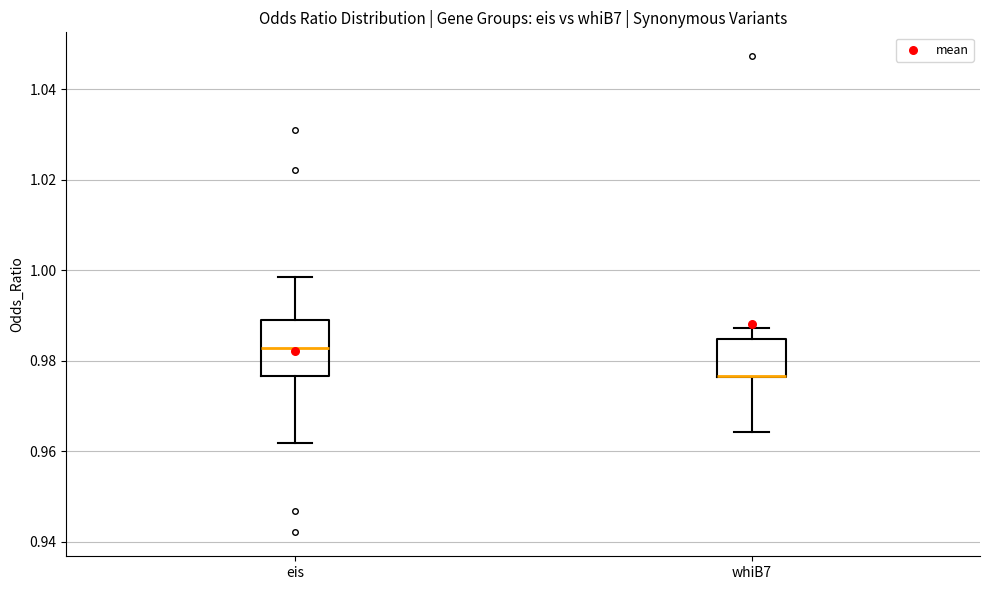

Reading left to right, read every box against the y-axis: the position of its median line, the range the box covers, and the ends of its whiskers. The values are not printed on the chart, so give them approximately, as read against the axis.

eis: median 0.982, box 0.976 to 0.988, whiskers 0.962 to 0.998
whiB7: median 0.976 (drawn on the box's lower edge), box 0.976 to 0.984, whiskers 0.964 to 0.988